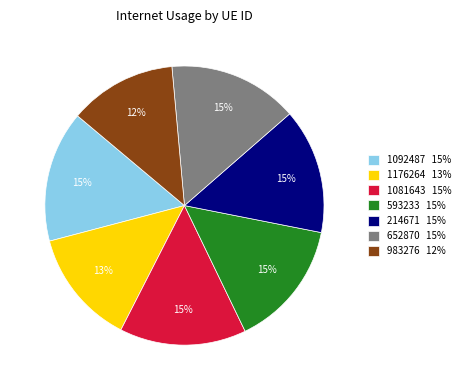

Does 1081643 account for over 50% of the chart?

No